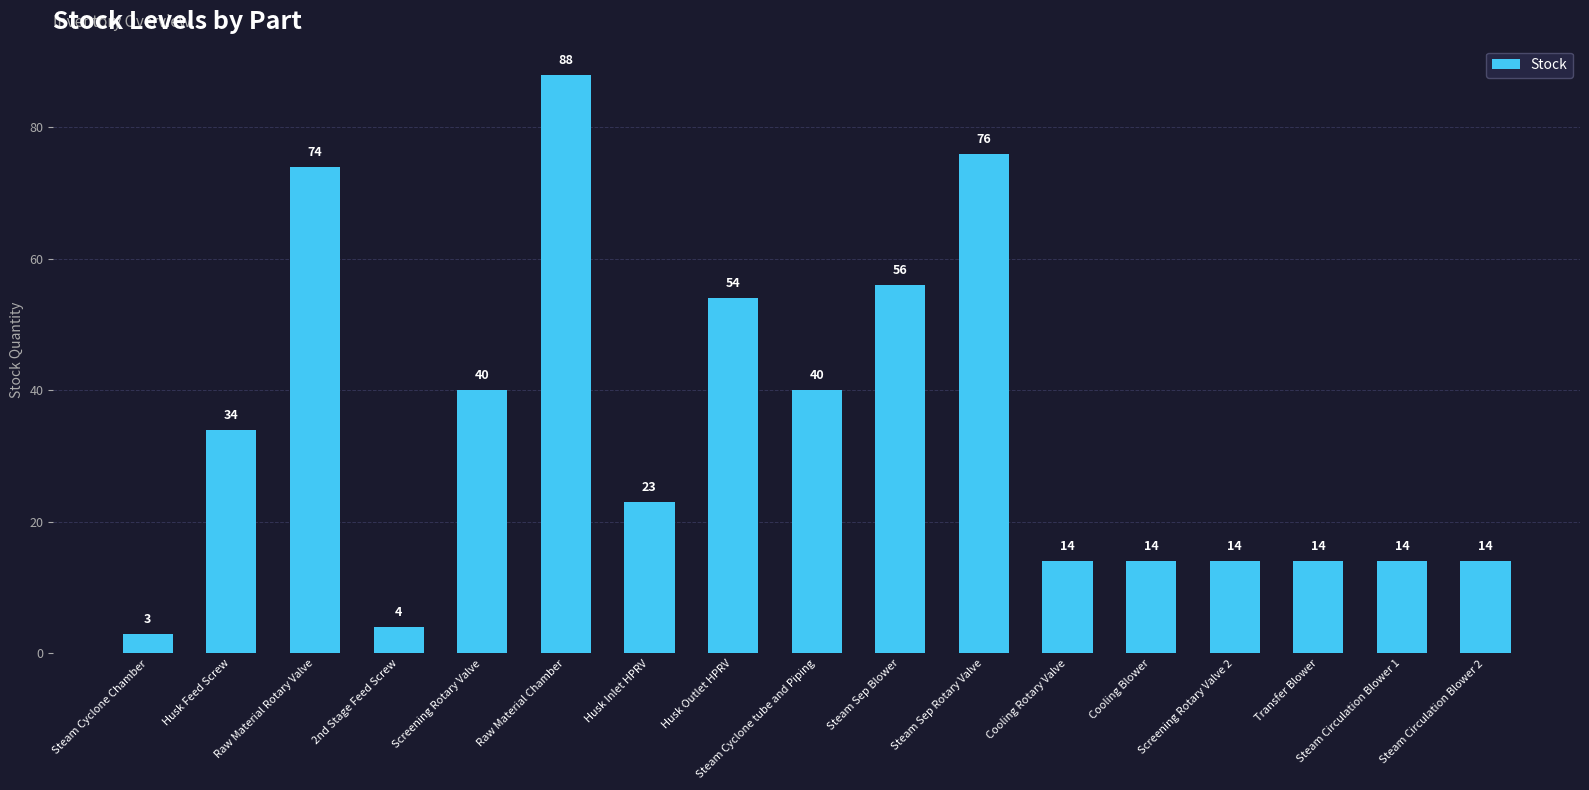

What is the minimum value shown in the chart?

3